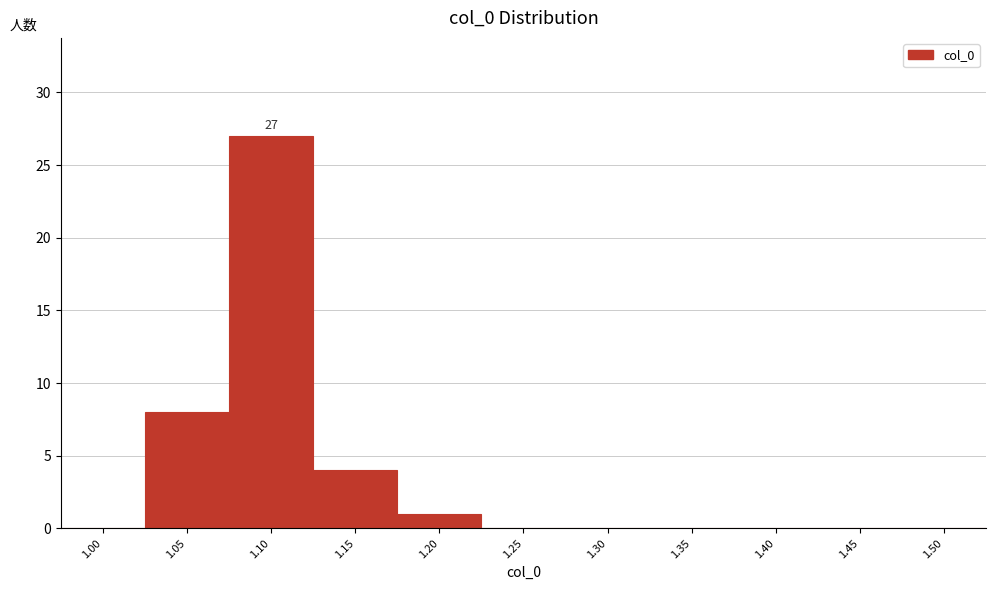

Reading left to right, extract all data points from this chart.

1.00=0	1.05=8	1.10=27	1.15=4	1.20=1	1.25=0	1.30=0	1.35=0	1.40=0	1.45=0	1.50=0